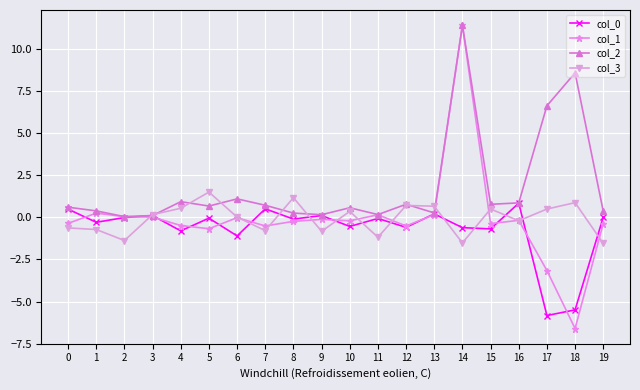

What is the total value across all series at 10?

0.2